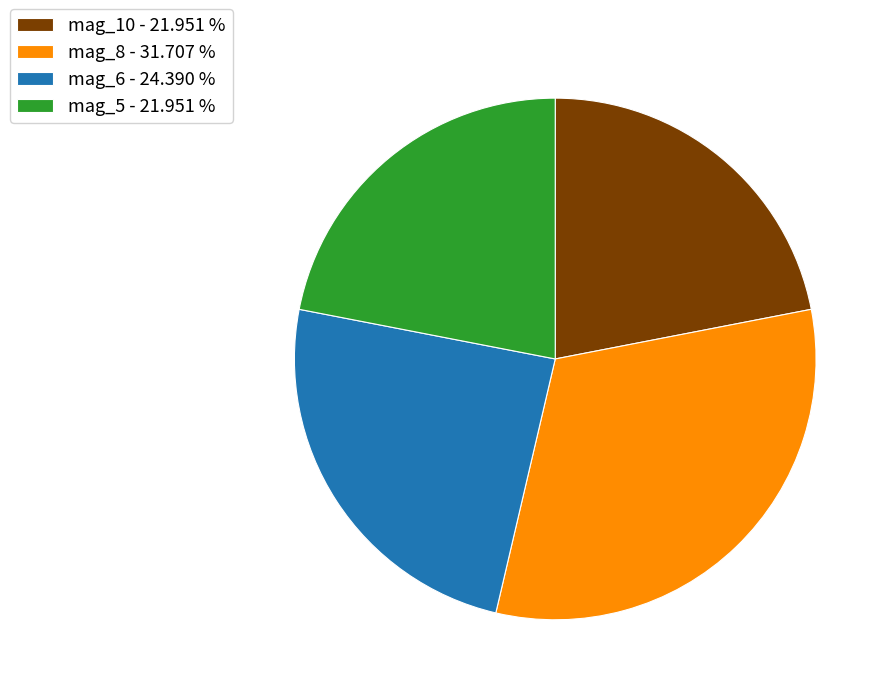

Does mag_10 - 21.951 % account for over 50% of the chart?

No